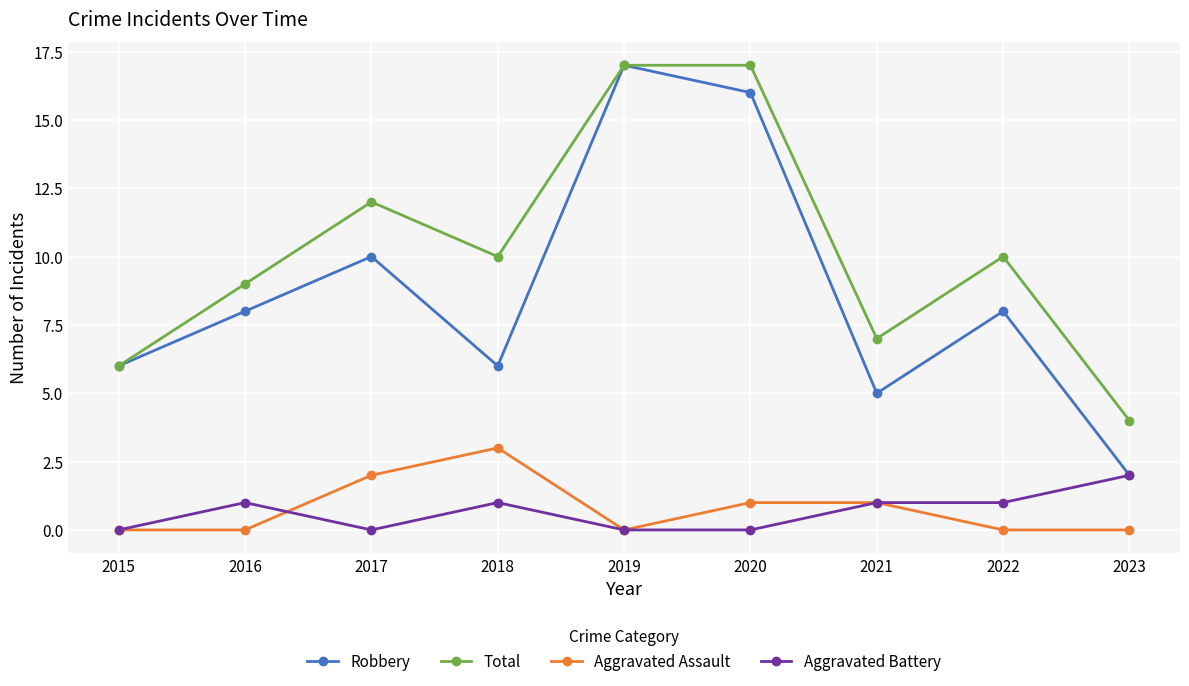

Is the value of Aggravated Assault at 2018 greater than the value of Aggravated Battery at 2016?

Yes